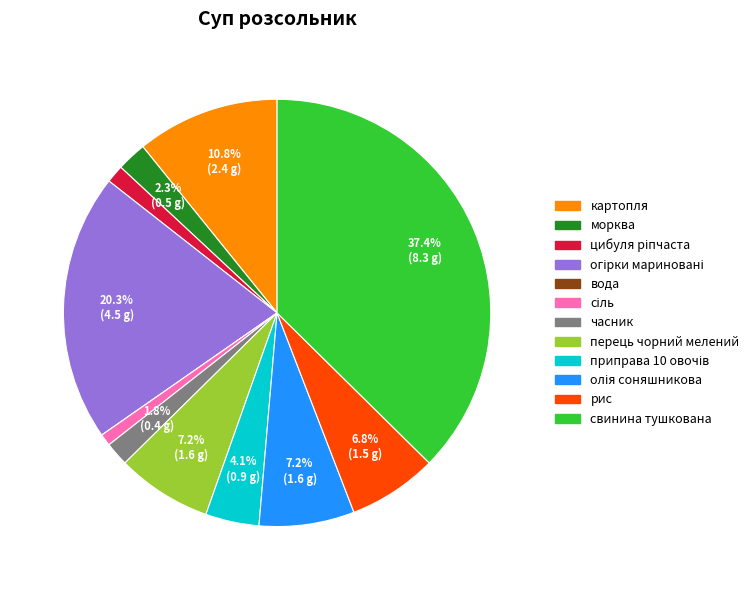

What percentage is NOT represented by морква?

97.7%